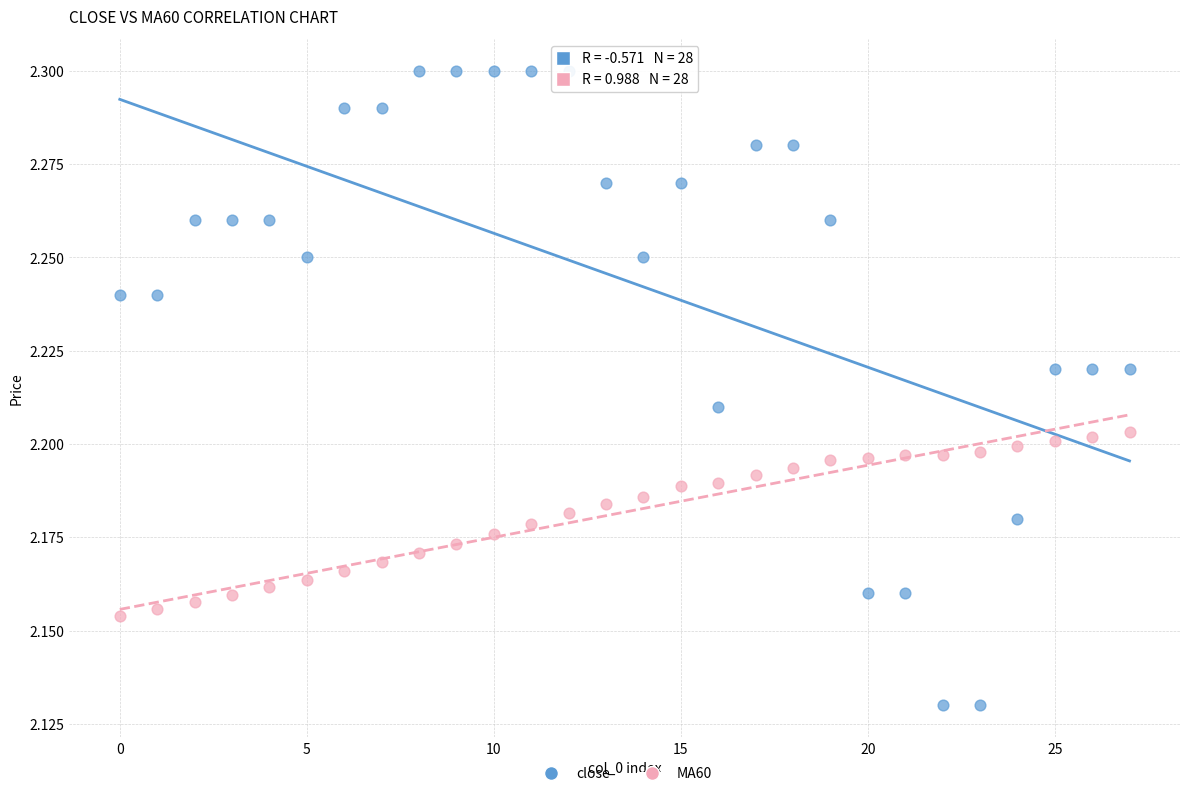

Which series reaches the minimum Y coordinate?

close